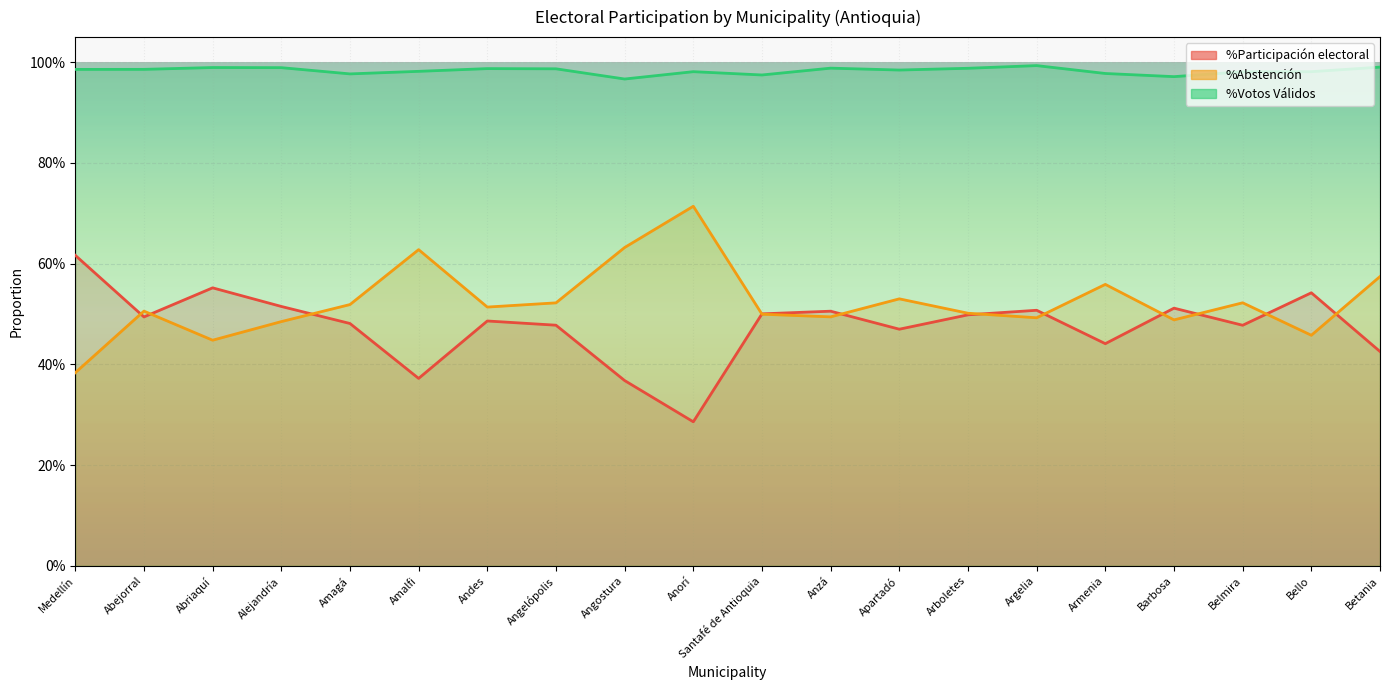

What is the label of the 12th point from the right?

Angostura